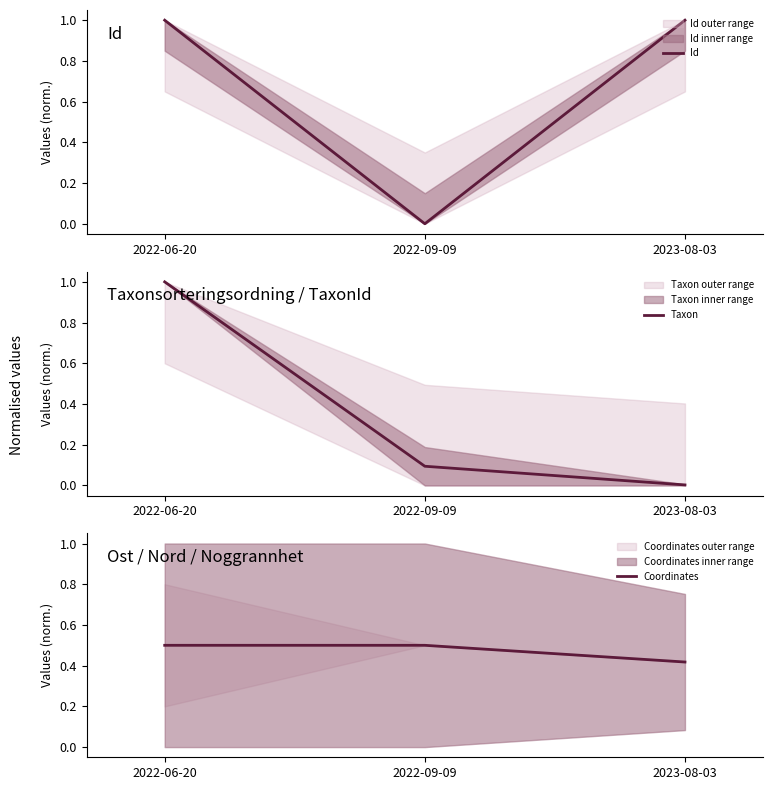

What is the label of the 3rd point from the left?

2023-08-03